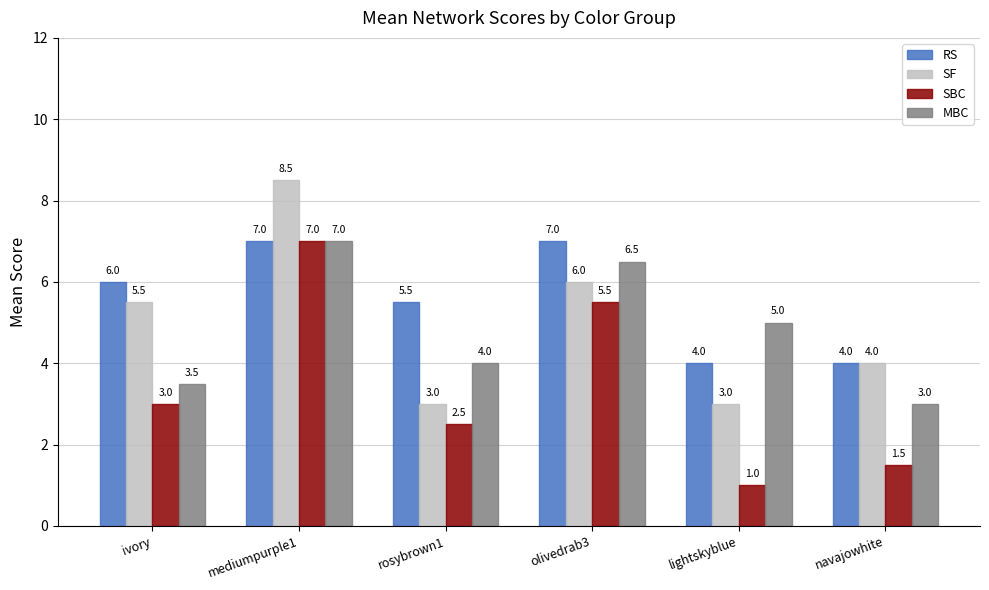

What is the total value across all series at mediumpurple1?

29.5